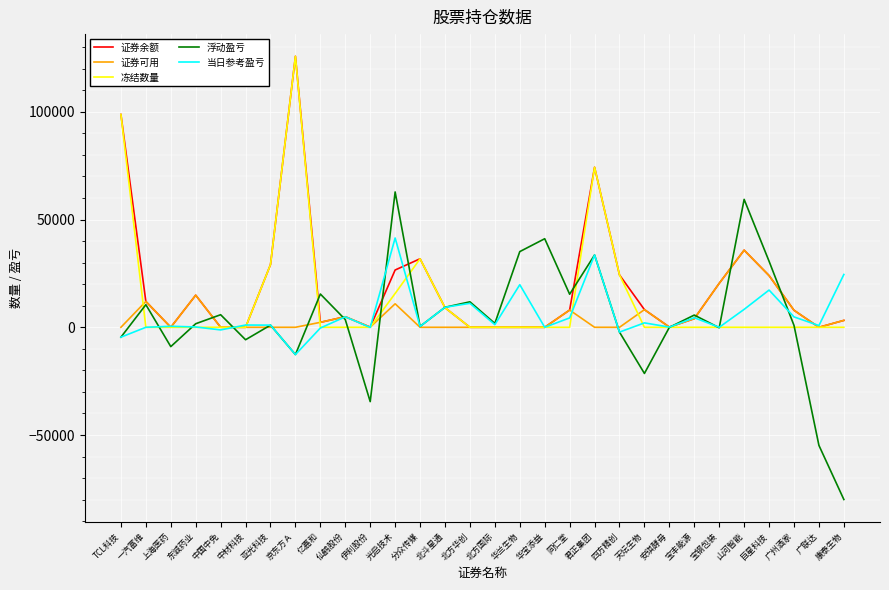

What is the total value across all series at TCL科技?

188420.0